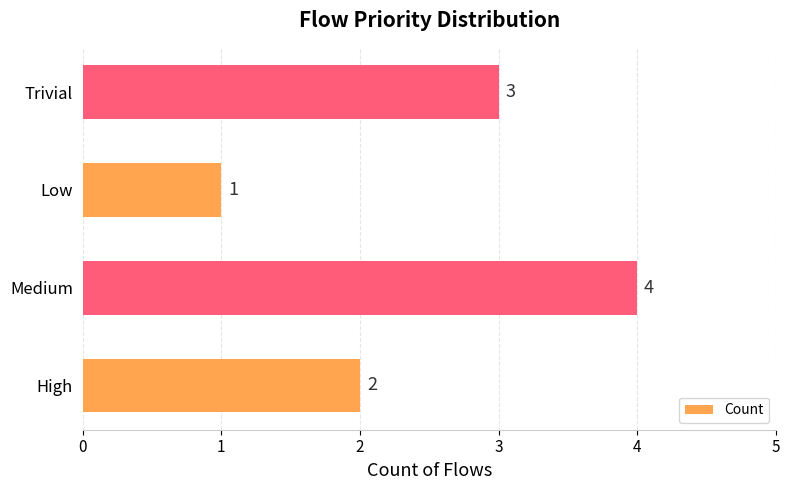

Which category has the lowest value across all series?

Low